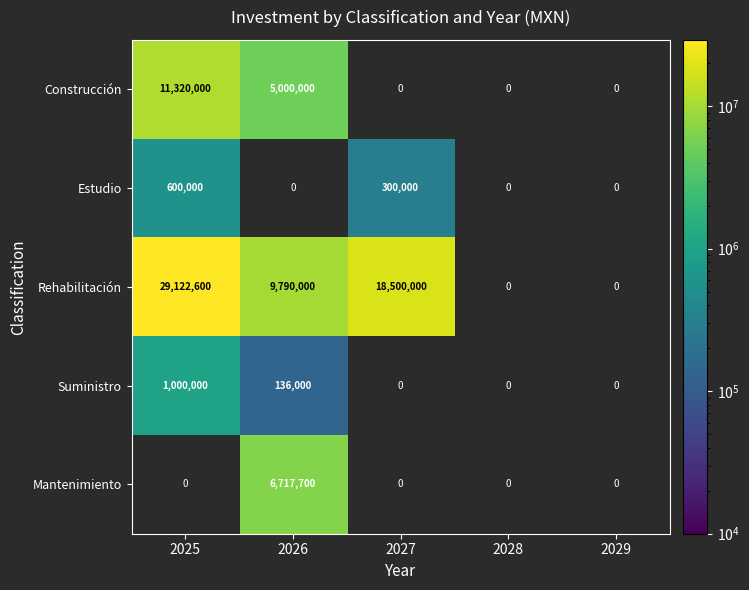

True or false: Mantenimiento has a value of 1748611.3 at 2026.

False